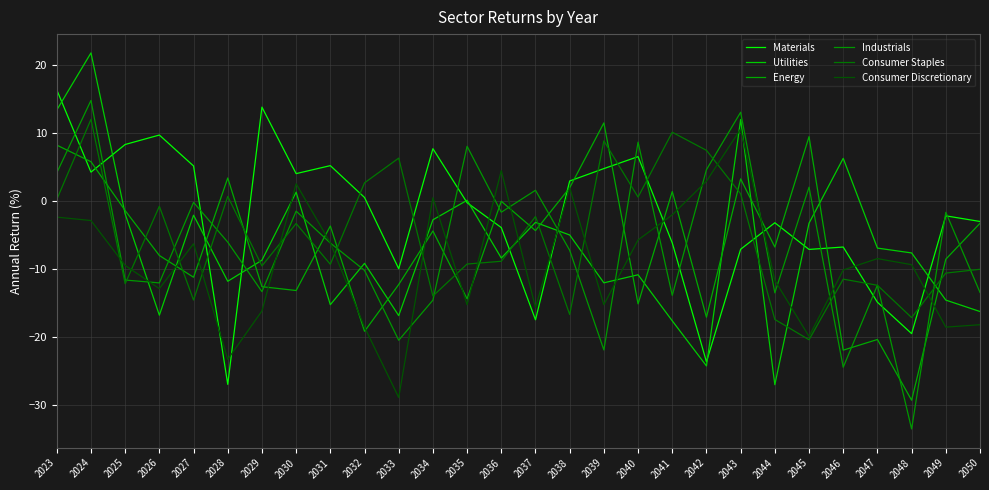

Which series ends up on top after the final intersection of Consumer Staples and Consumer Discretionary?

Consumer Staples